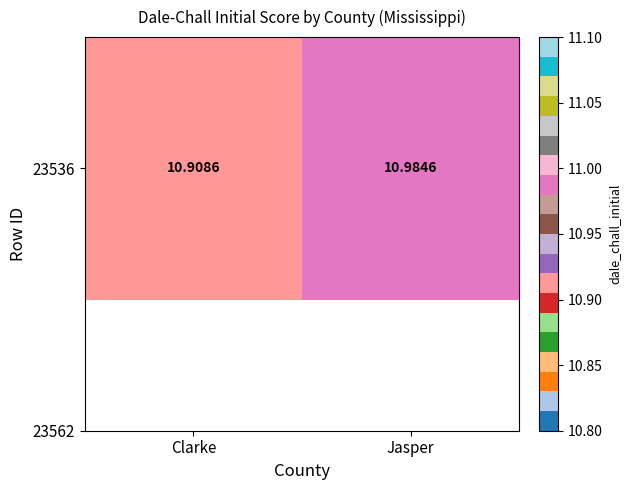

Reading left to right, what are all the values shown in this chart?

10.9	11.0